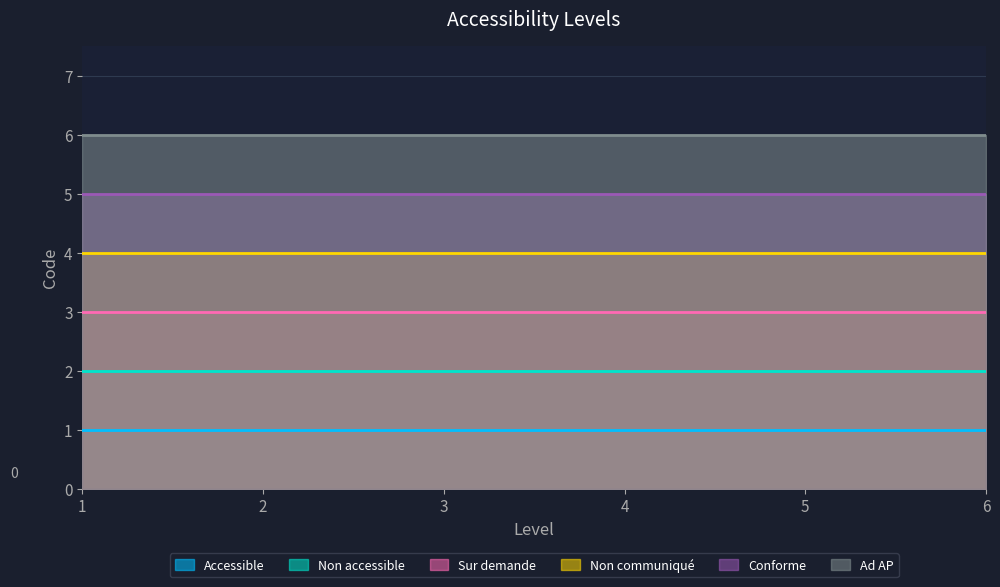

Between 6 and 3, which is larger?

6